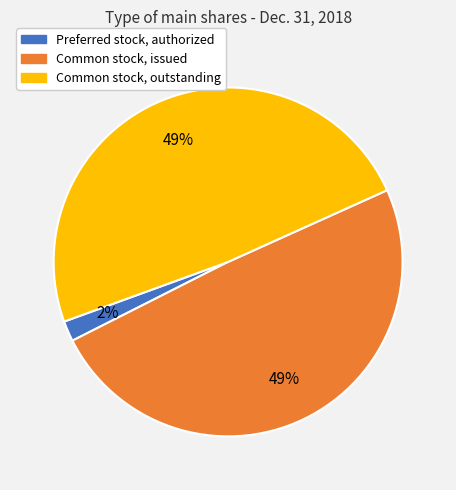

Is there a majority slice in this chart?

No